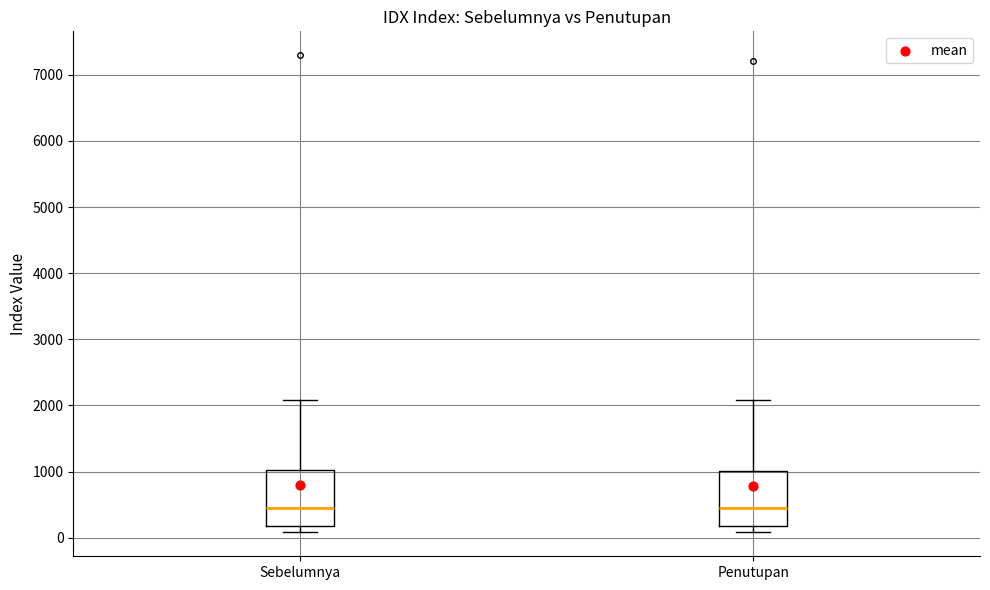

Where does the median line of the box for Sebelumnya sit on the y-axis? The values are not printed on the chart, so give them approximately, as read against the axis.

400